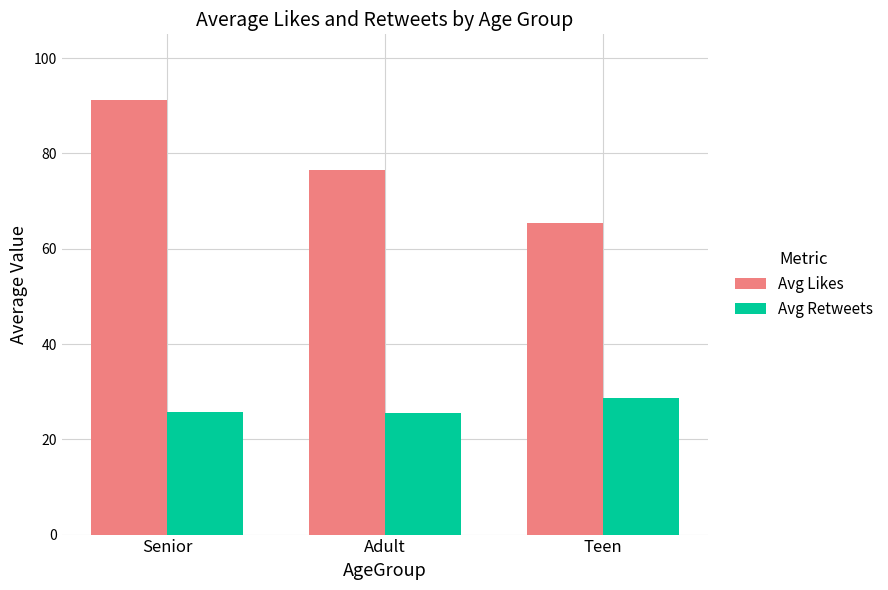

What are all the series names shown in the legend?

Avg Likes, Avg Retweets